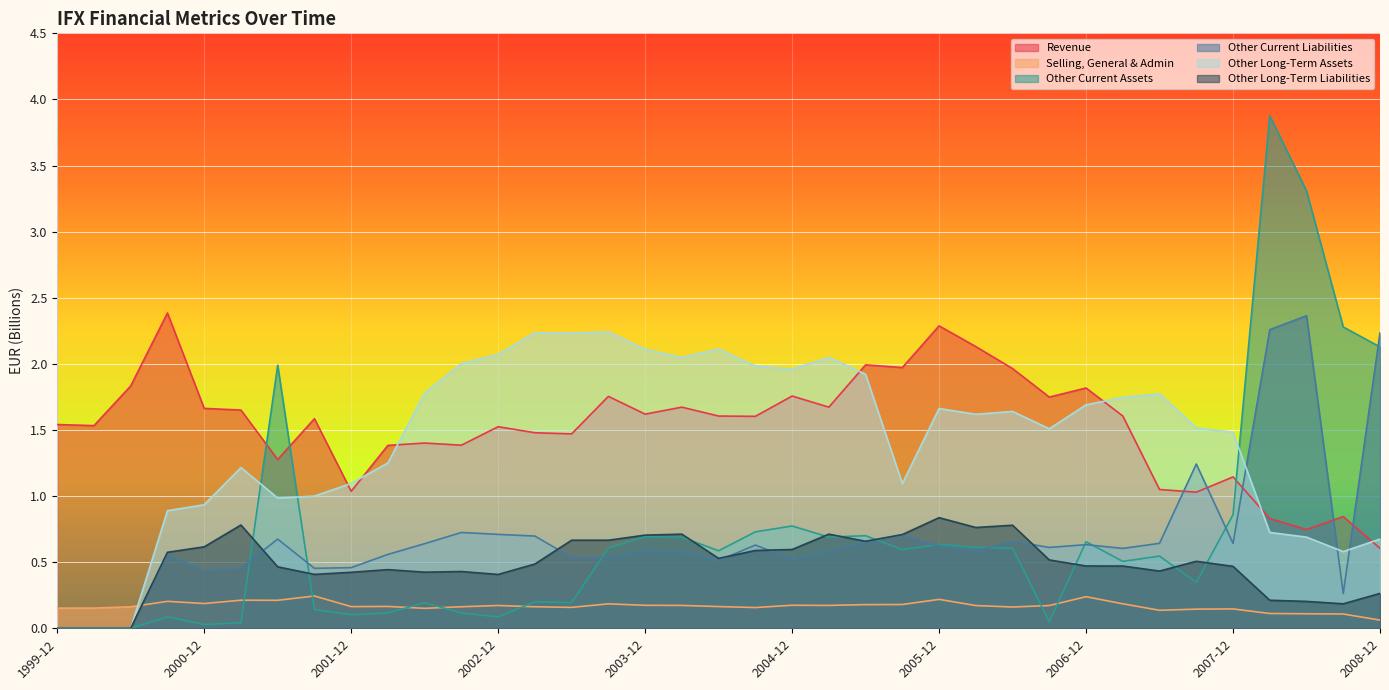

True or false: Other Current Liabilities has more than 2 interior local peaks.

True